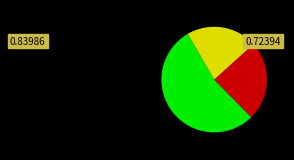

Is there any slice that represents more than half of the pie?

Yes